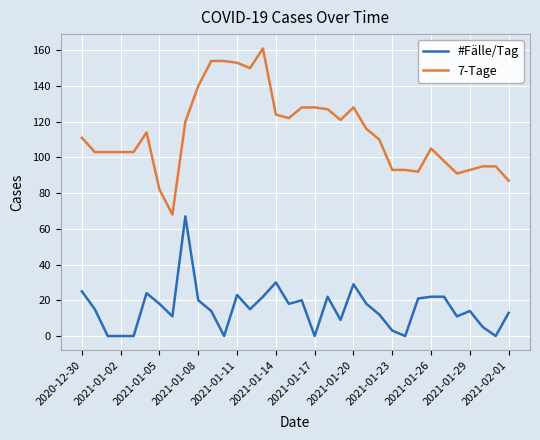

Which series has the widest spread of values?

7-Tage